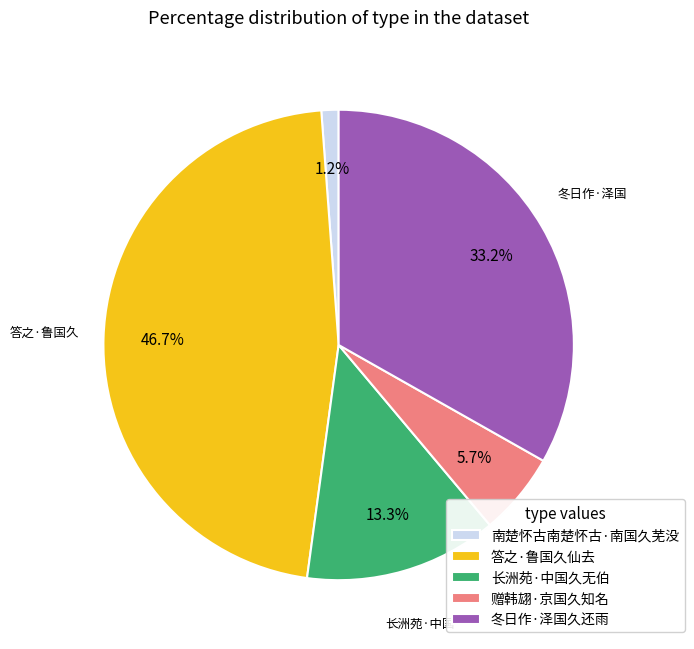

What is the ratio of the value at 冬日作·泽国久还雨 to the value at 答之·鲁国久仙去?

0.7